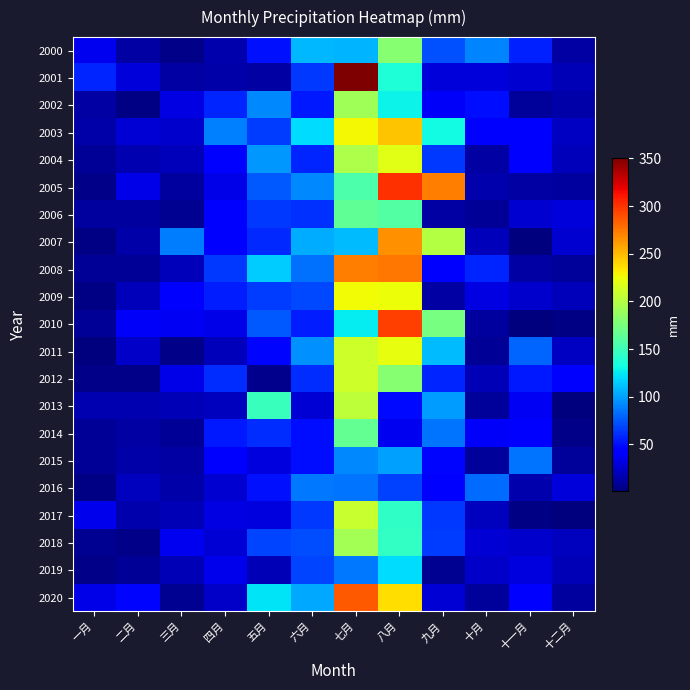

Reading left to right, transcribe all the data shown in this chart.

2000: 一月=35.3	二月=13.4	三月=4.5	四月=15.7	五月=51.0	六月=108.2	七月=106.3	八月=180.6	九月=73.4	十月=91.1	十一月=55.8	十二月=12.1
2001: 一月=57.4	二月=29.0	三月=13.3	四月=13.5	五月=12.4	六月=65.2	七月=350.9	八月=137.6	九月=28.5	十月=28.6	十一月=26.9	十二月=18.1
2002: 一月=12.6	二月=2.7	三月=31.6	四月=57.8	五月=91.6	六月=53.6	七月=191.9	八月=128.3	九月=38.5	十月=49.5	十一月=9.9	十二月=14.2
2003: 一月=13.8	二月=27.5	三月=24.7	四月=89.9	五月=66.3	六月=120.9	七月=227.4	八月=246.7	九月=131.2	十月=41.5	十一月=41.5	十二月=22.0
2004: 一月=8.4	二月=16.9	三月=19.9	四月=42.0	五月=97.8	六月=57.4	七月=197.4	八月=218.7	九月=65.0	十月=12.2	十一月=41.9	十二月=19.6
2005: 一月=3.9	二月=32.7	三月=11.1	四月=32.8	五月=75.9	六月=91.3	七月=155.7	八月=300.7	九月=272.6	十月=15.2	十一月=13.0	十二月=11.1
2006: 一月=11.9	二月=11.5	三月=7.1	四月=41.6	五月=64.1	六月=61.9	七月=164.0	八月=159.1	九月=12.1	十月=8.2	十一月=26.7	十二月=28.6
2007: 一月=3.0	二月=13.8	三月=87.9	四月=40.9	五月=58.6	六月=103.8	七月=109.4	八月=265.2	九月=200.0	十月=19.4	十一月=1.1	十二月=25.9
2008: 一月=8.5	二月=7.9	三月=19.6	四月=65.2	五月=114.7	六月=83.8	七月=271.8	八月=274.9	九月=40.7	十月=58.4	十一月=12.4	十二月=9.7
2009: 一月=3.0	二月=19.7	三月=41.1	四月=54.7	五月=65.7	六月=69.4	七月=226.1	八月=224.4	九月=13.2	十月=31.9	十一月=25.6	十二月=20.0
2010: 一月=8.7	二月=38.2	三月=37.7	四月=33.4	五月=75.1	六月=54.7	七月=126.1	八月=295.4	九月=174.5	十月=12.0	十一月=1.4	十二月=2.5
2011: 一月=1.7	二月=23.6	三月=4.0	四月=20.1	五月=47.5	六月=94.1	七月=210.5	八月=221.4	九月=110.1	十月=9.2	十一月=79.8	十二月=21.7
2012: 一月=4.6	二月=4.5	三月=32.8	四月=60.9	五月=5.4	六月=60.5	七月=211.5	八月=181.5	九月=58.3	十月=18.8	十一月=54.2	十二月=40.5
2013: 一月=16.8	二月=16.3	三月=17.5	四月=20.6	五月=148.3	六月=27.6	七月=203.4	八月=47.8	九月=99.2	十月=10.6	十一月=37.5	十二月=2.0
2014: 一月=9.0	二月=13.0	三月=9.3	四月=53.3	五月=61.1	六月=49.2	七月=165.2	八月=35.6	九月=85.6	十月=38.3	十一月=39.8	十二月=4.7
2015: 一月=8.5	二月=14.7	三月=12.5	四月=43.5	五月=30.9	六月=49.7	七月=92.0	八月=99.7	九月=47.5	十月=9.7	十一月=84.8	十二月=10.0
2016: 一月=3.6	二月=21.5	三月=13.5	四月=26.2	五月=51.6	六月=87.1	七月=85.1	八月=67.2	九月=45.6	十月=82.8	十一月=15.5	十二月=29.7
2017: 一月=34.9	二月=15.5	三月=18.1	四月=31.3	五月=30.1	六月=64.7	七月=208.7	八月=144.1	九月=64.0	十月=21.0	十一月=3.0	十二月=1.6
2018: 一月=7.5	二月=4.1	三月=35.5	四月=27.2	五月=68.6	六月=71.4	七月=193.4	八月=144.8	九月=66.7	十月=27.3	十一月=25.4	十二月=21.1
2019: 一月=5.1	二月=8.5	三月=18.7	四月=34.7	五月=18.5	六月=68.9	七月=86.9	八月=120.1	九月=7.9	十月=23.6	十一月=29.9	十二月=18.3
2020: 一月=33.5	二月=46.4	三月=7.4	四月=23.4	五月=122.9	六月=103.4	七月=285.5	八月=237.2	九月=27.5	十月=9.3	十一月=43.8	十二月=11.5